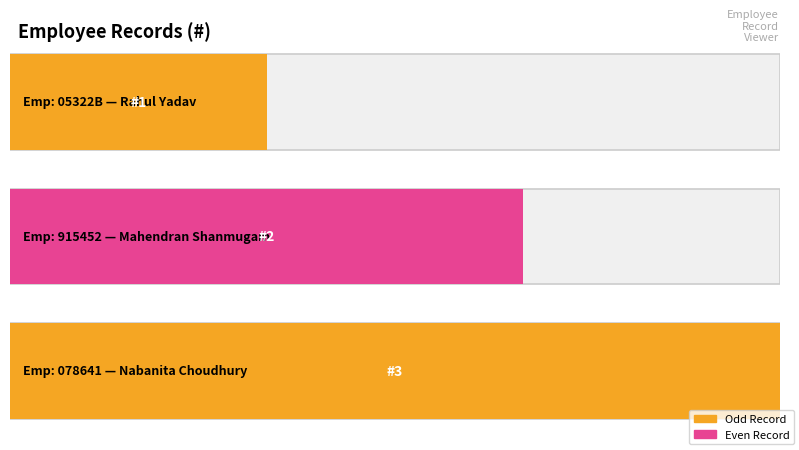

List the labels in order of value, largest first.

078641, 915452, 05322B